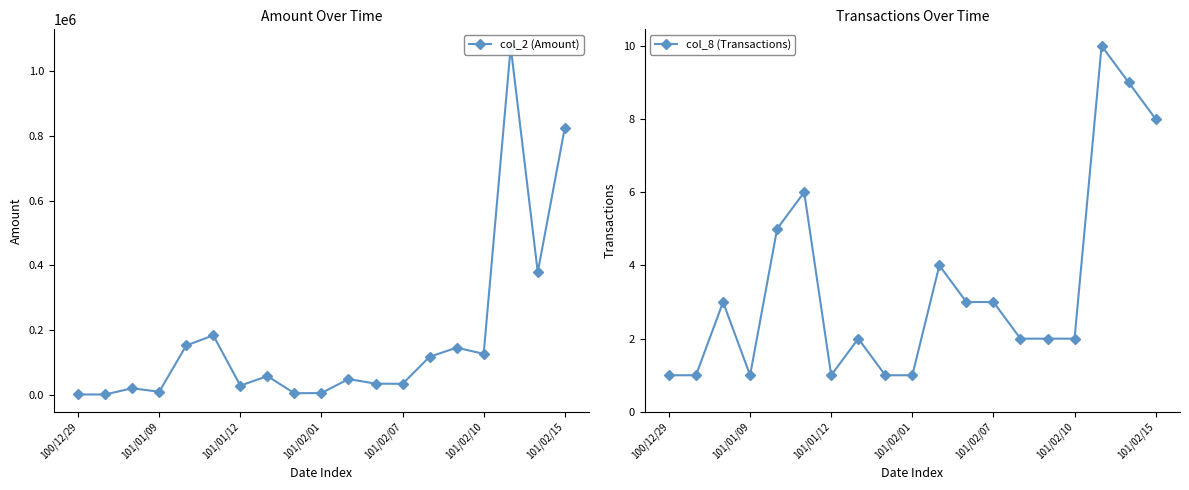

The col_8 (Transactions) series shows 1 at 101/01/12. True or false?

True